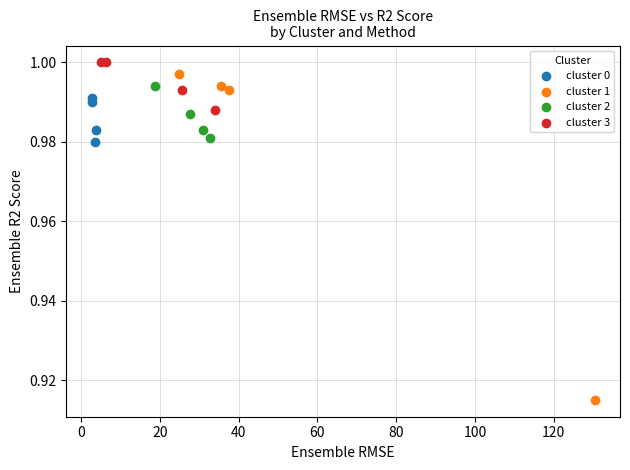

Which series has the widest spread of Y values?

cluster 1